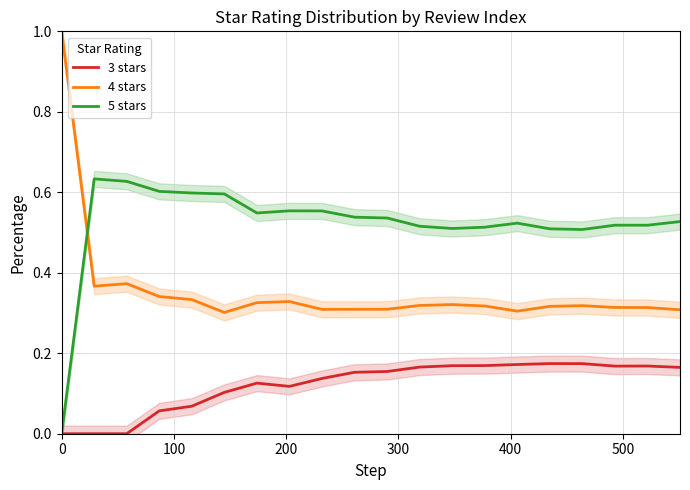

Does the chart have visible grid lines?

Yes